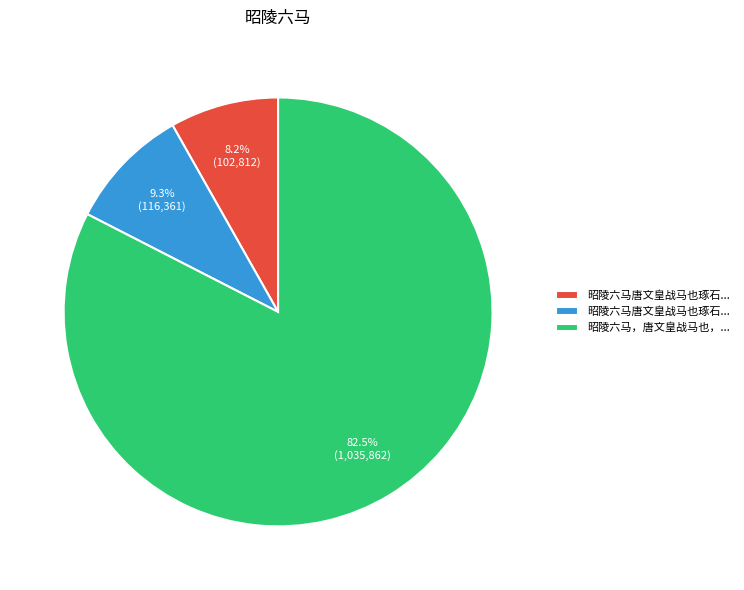

Is there a majority slice in this chart?

Yes